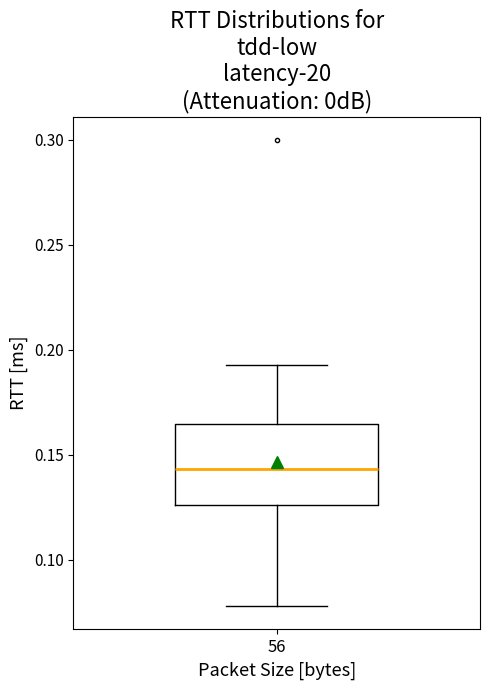

Transcribe this box plot: give where the median line is, the range the box spans, and where the two whiskers end, as read against the y-axis. The values are not printed on the chart, so give them approximately, as read against the axis.

median 0.145, box 0.125 to 0.165, whiskers 0.080 to 0.195